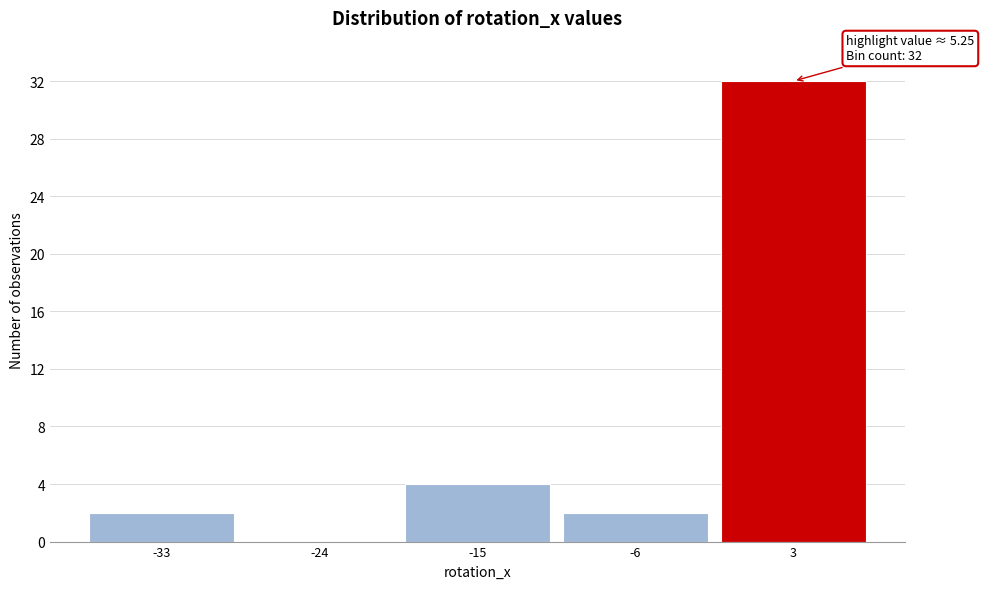

Reading right to left, transcribe all the data shown in this chart.

3=32	-6=2	-15=4	-24=0	-33=2